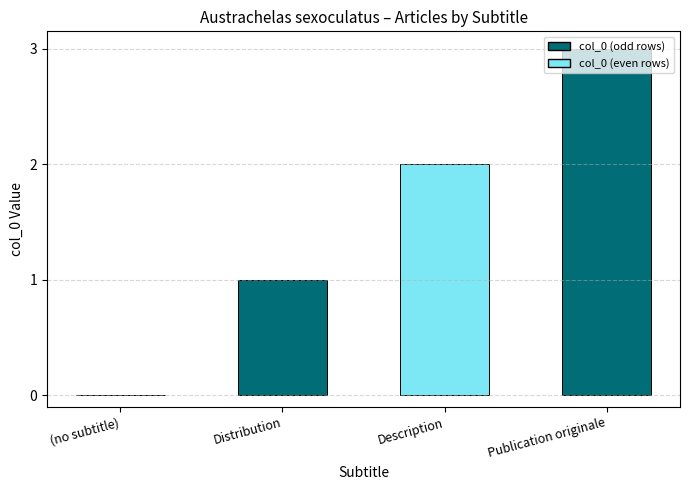

At which label does the data first exceed 2?

Publication originale